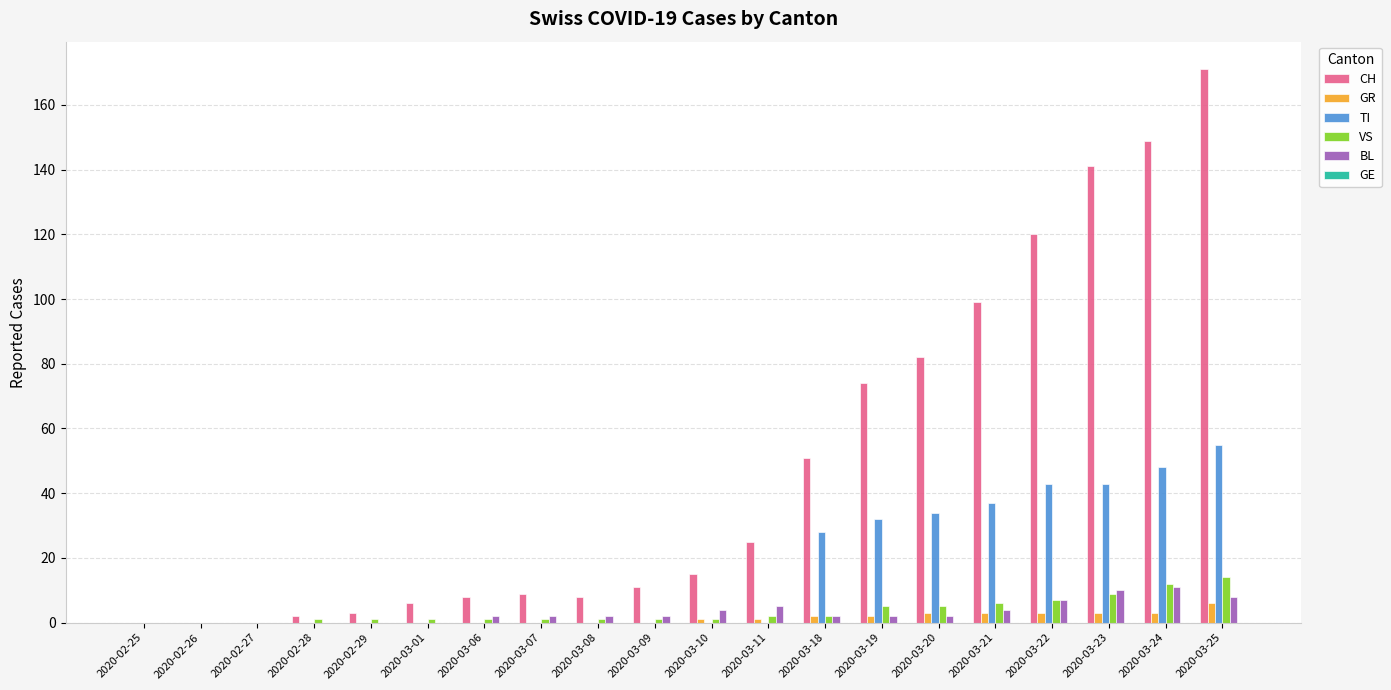

The GR series shows 0 at 2020-03-07. True or false?

True